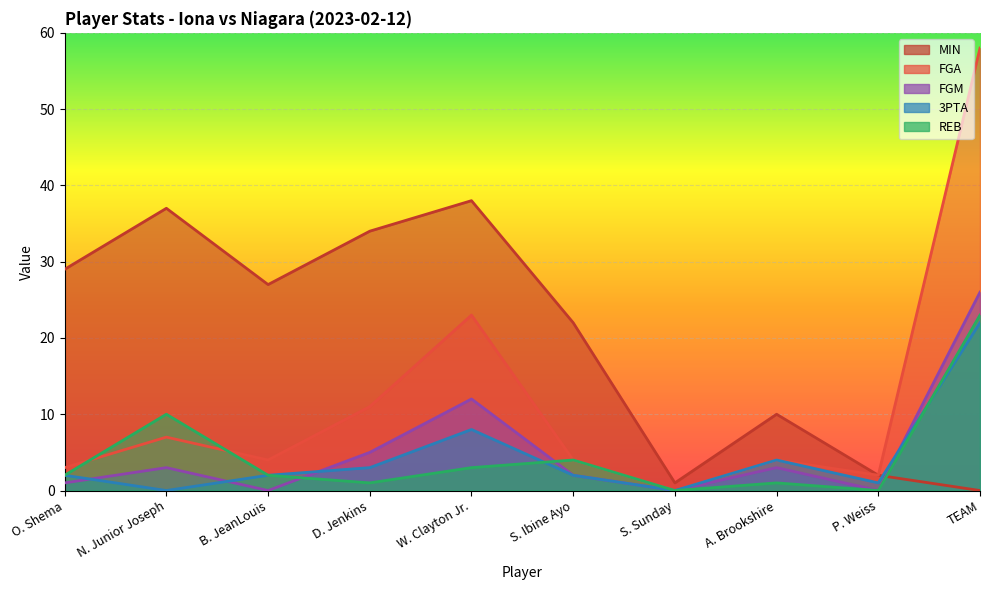

At how many categories does at least one series exceed 43?

1